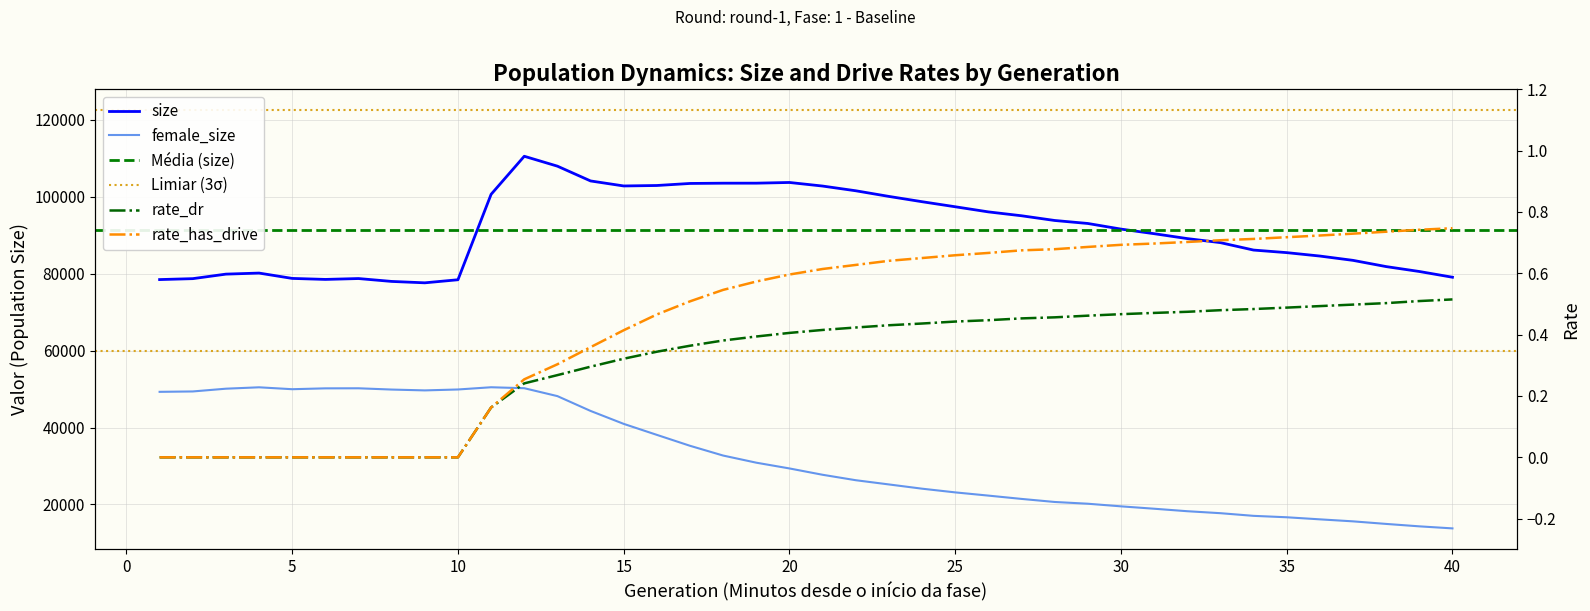

True or false: rate_dr and size intersect in this chart.

False